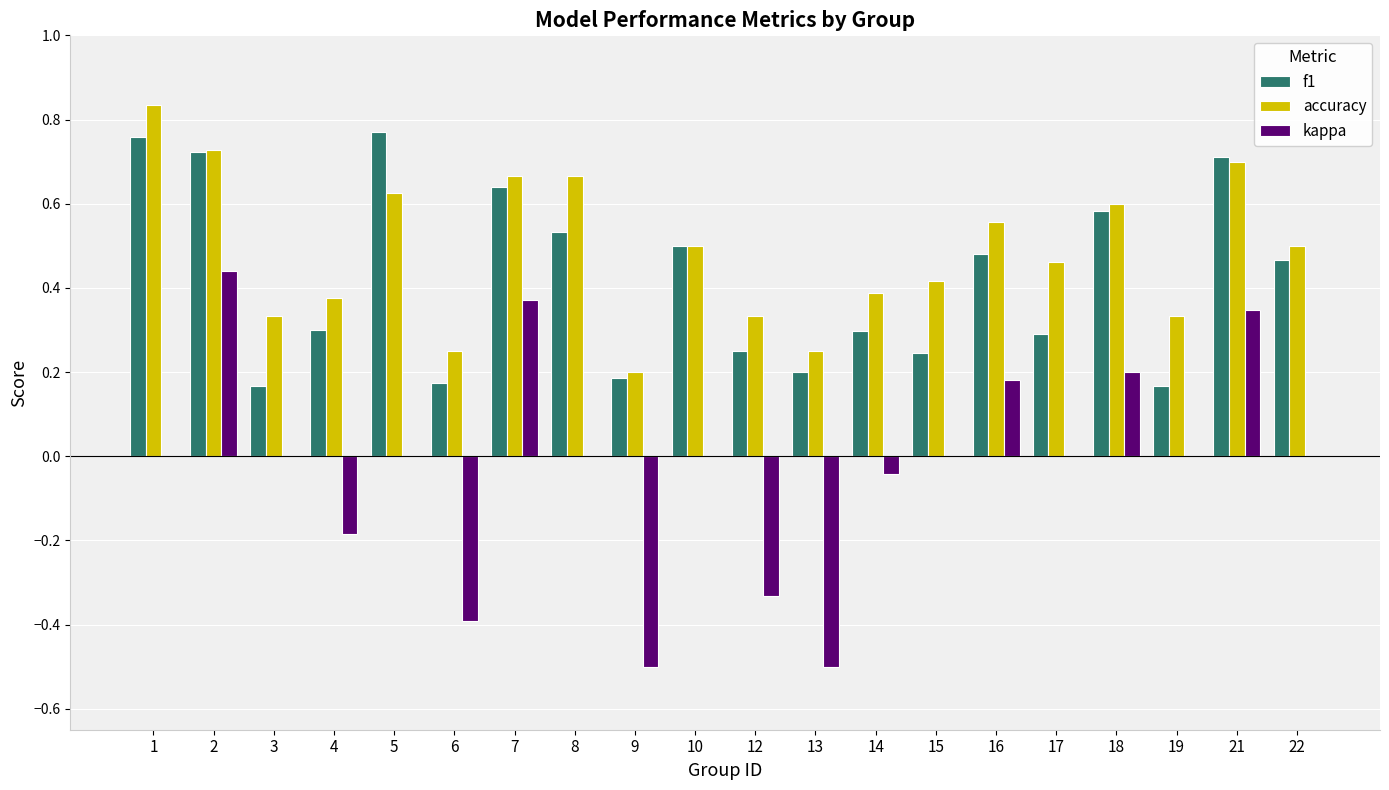

Between 7 and 19, which series saw the biggest shift?

f1